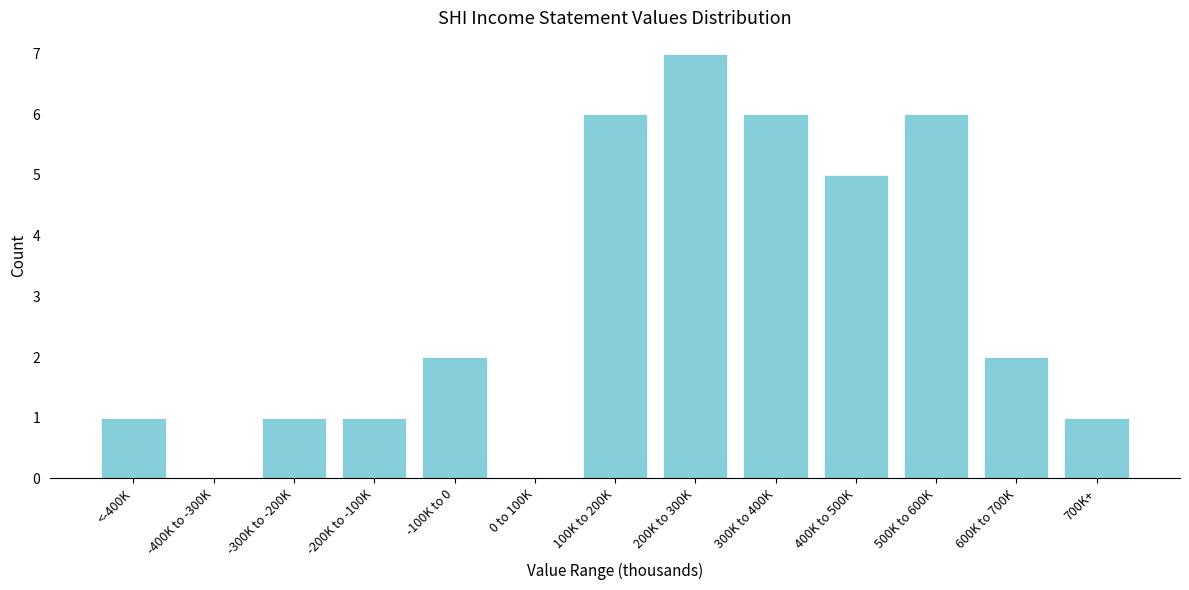

Reading right to left, what are all the values shown in this chart?

700K+=1	600K to 700K=2	500K to 600K=6	400K to 500K=5	300K to 400K=6	200K to 300K=7	100K to 200K=6	0 to 100K=0	-100K to 0=2	-200K to -100K=1	-300K to -200K=1	-400K to -300K=0	<-400K=1